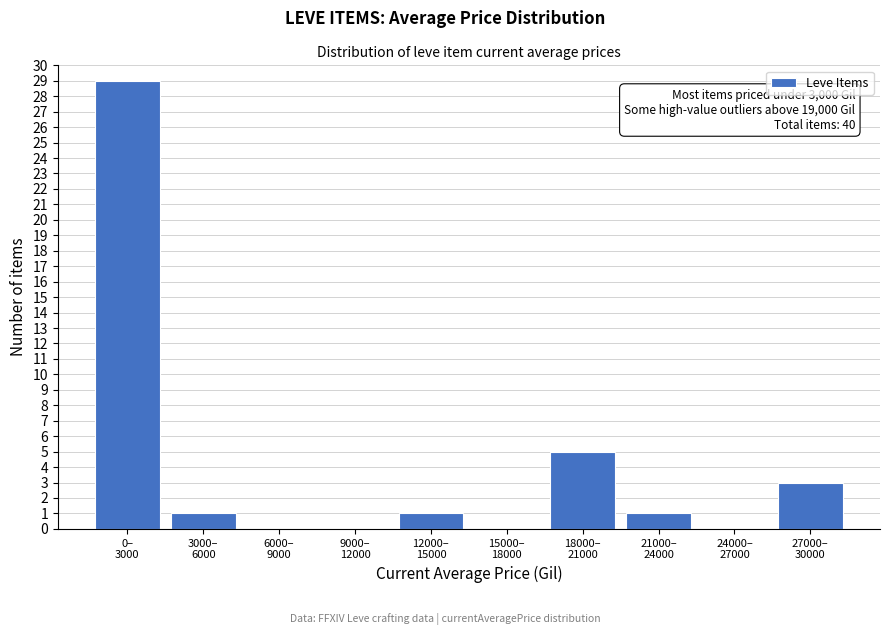

What is the maximum value shown in the chart?

29